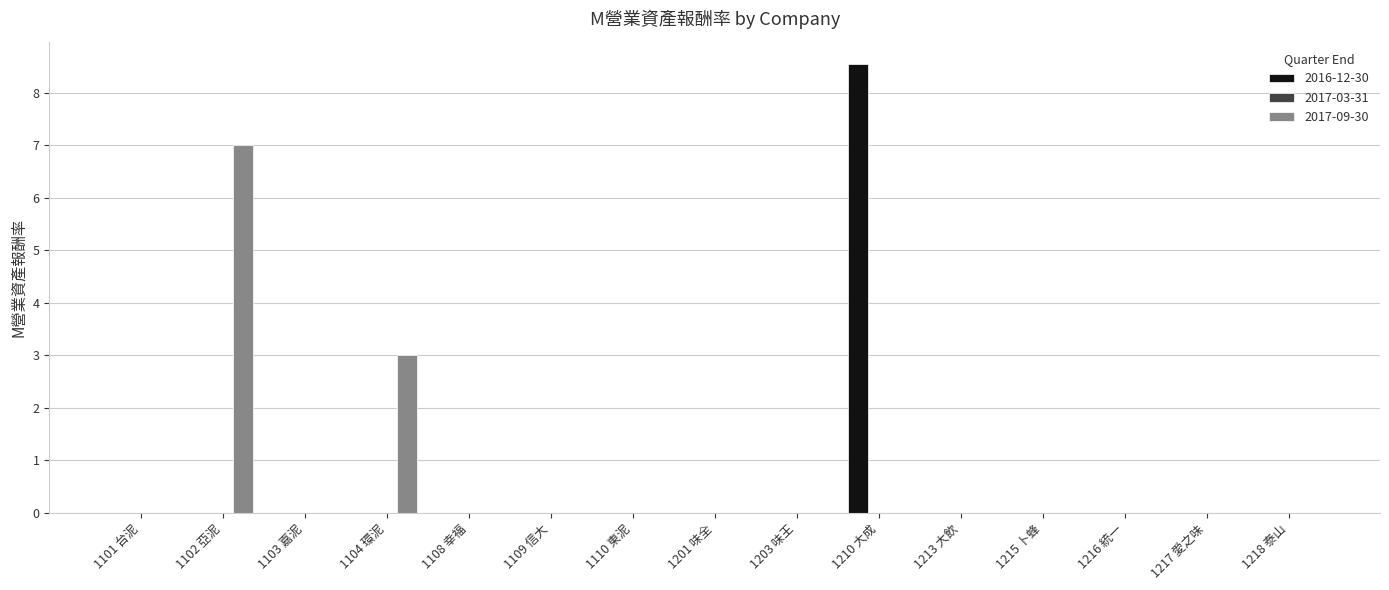

Reading left to right, extract all data points from this chart.

2016-12-30: 0.0	0.0	0.0	0.0	0.0	0.0	0.0	0.0	0.0	8.5	0.0	0.0	0.0	0.0	0.0
2017-09-30: 0.0	7.0	0.0	3.0	0.0	0.0	0.0	0.0	0.0	0.0	0.0	0.0	0.0	0.0	0.0